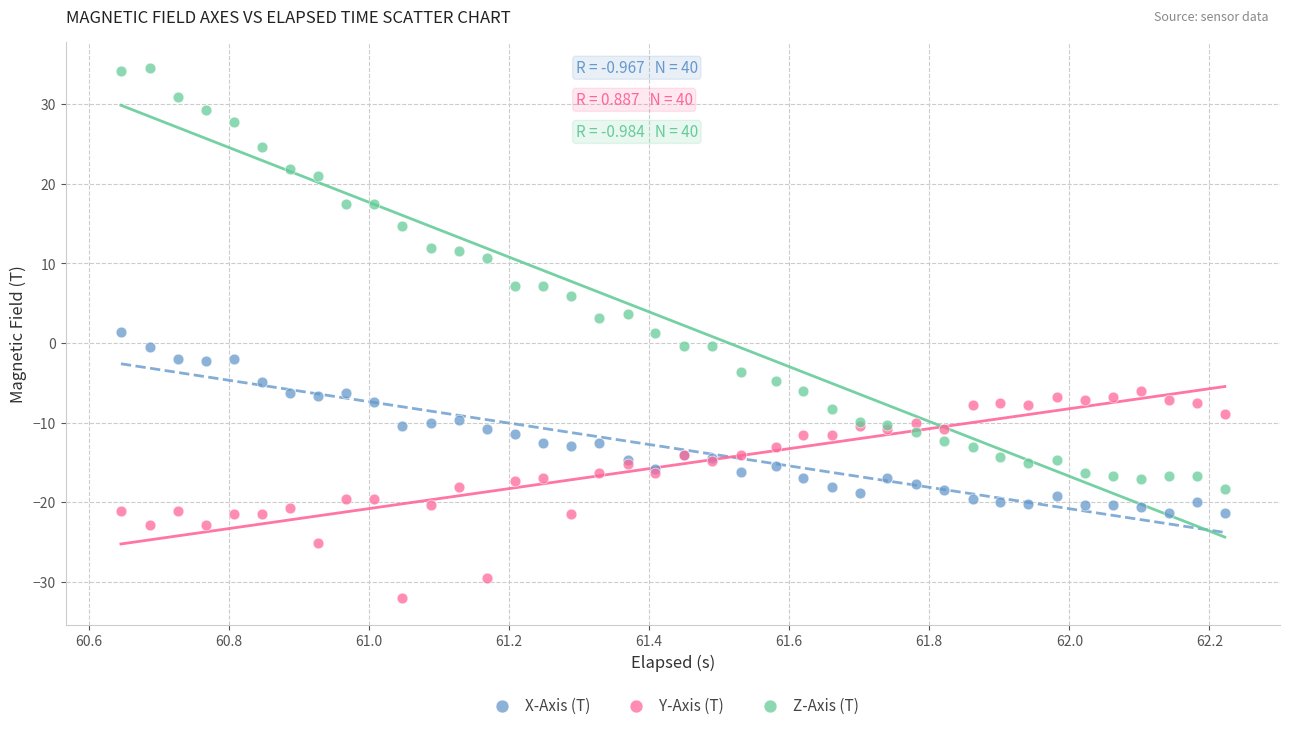

Which series contains the lowest Y value?

Y-Axis (T)